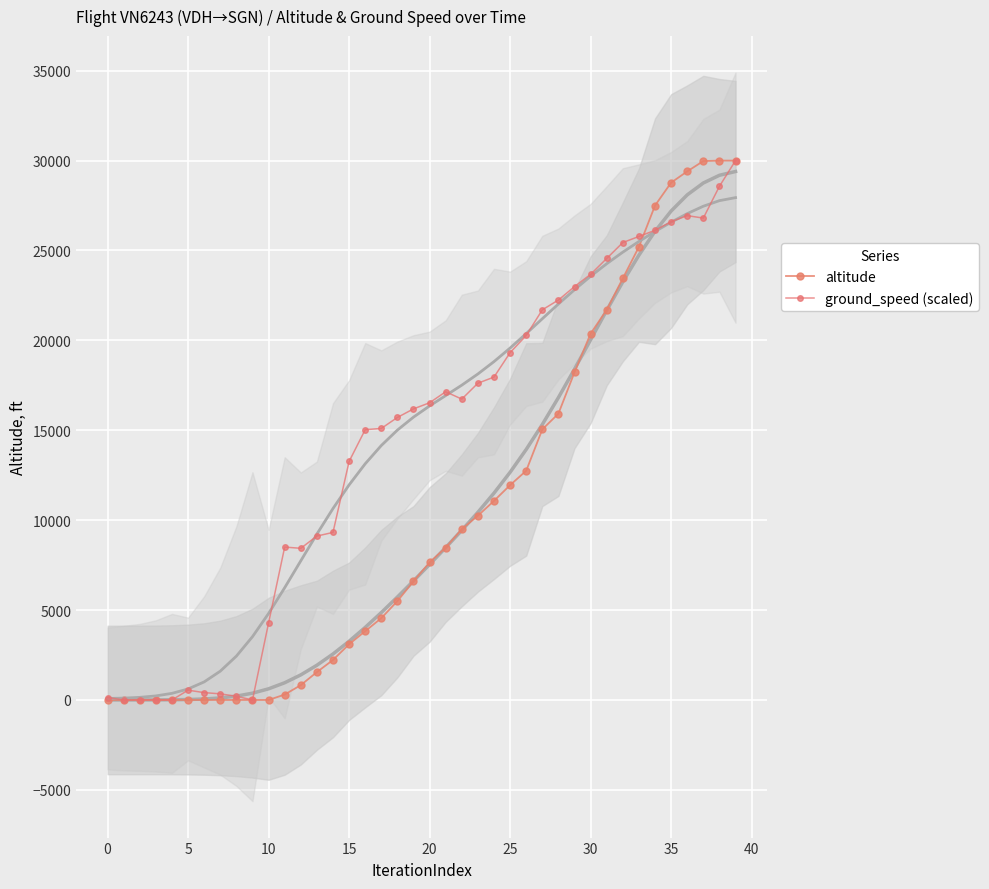

What is the difference between the ground_speed (scaled) values at −5 and 28?

22108.8